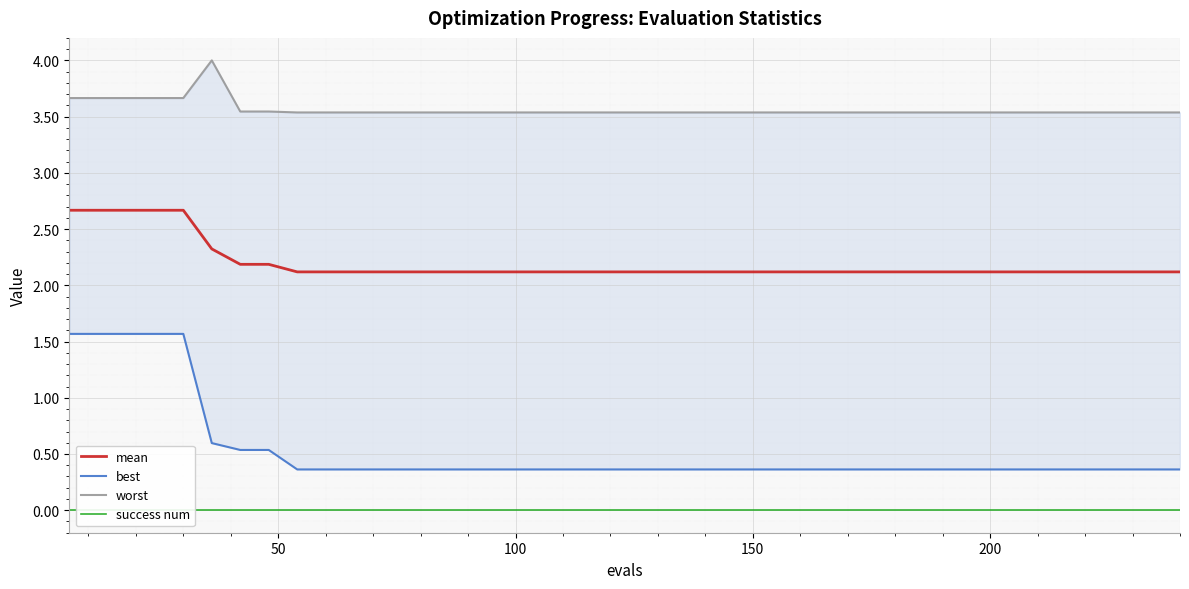

True or false: best and mean intersect in this chart.

False